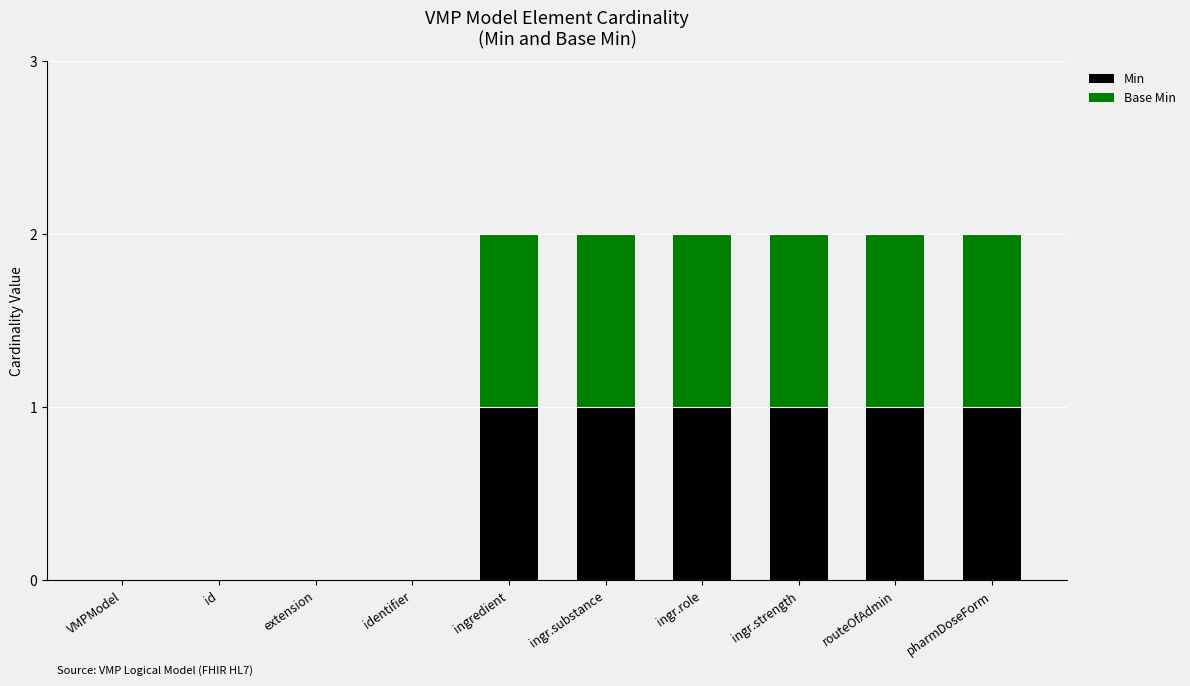

The value of Min at identifier is 0. True or false?

True